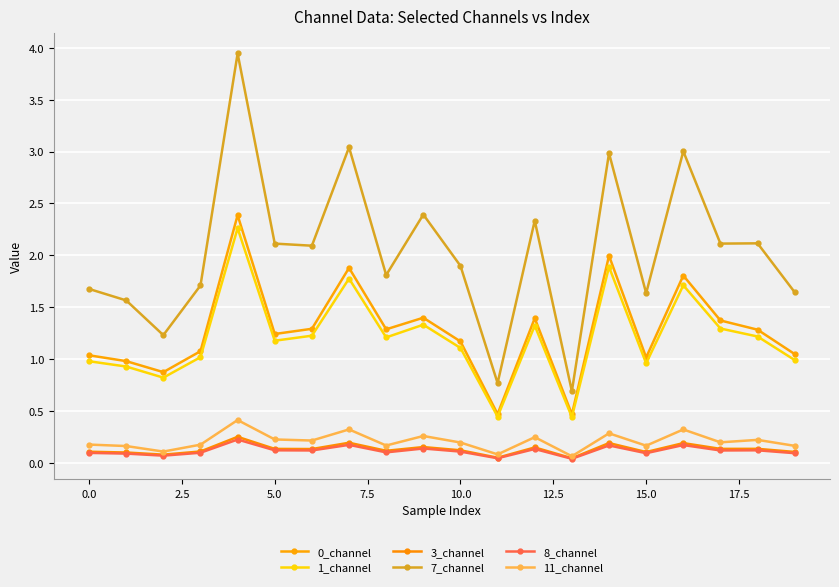

How many categories are shown in the chart?

20